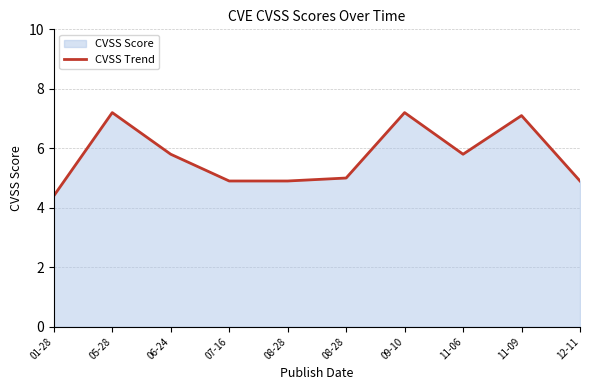

Which category has the highest value across all series?

05-28